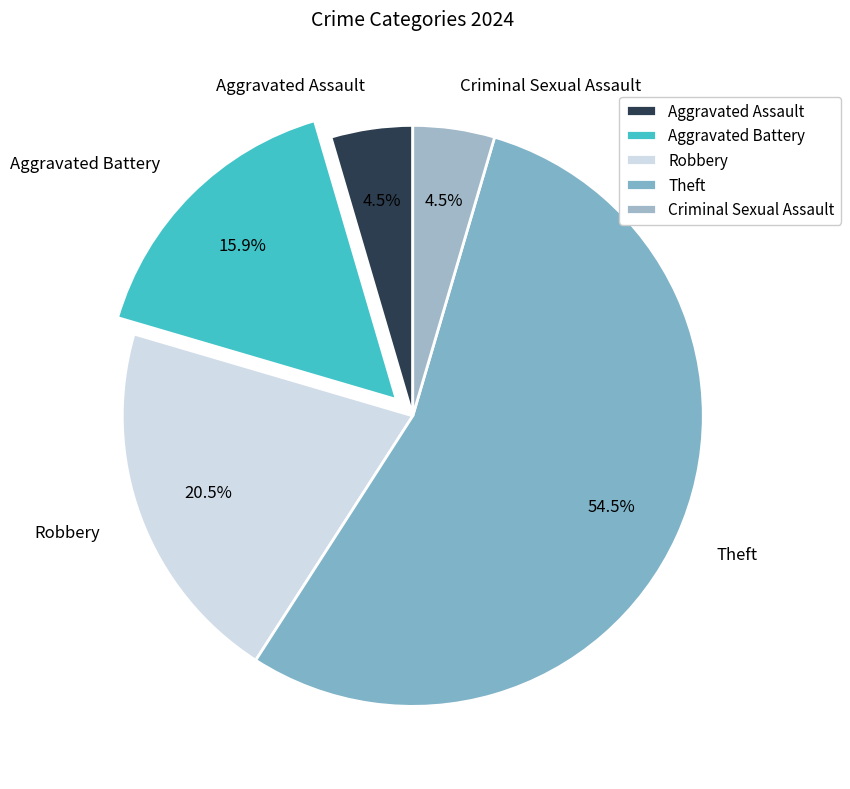

Which slice represents more than half of the pie?

Theft